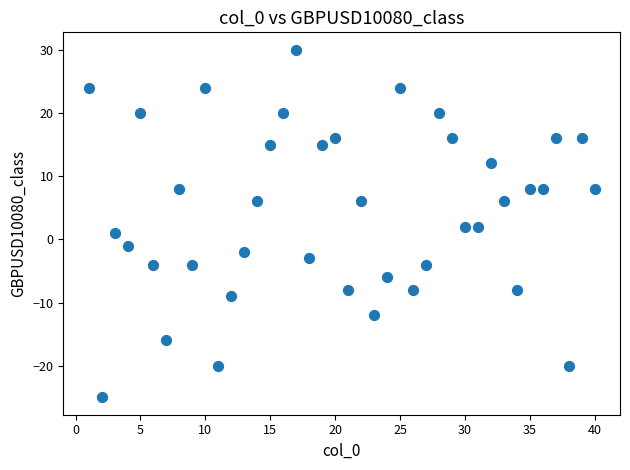

What is the range of Y values (max minus min)?

55